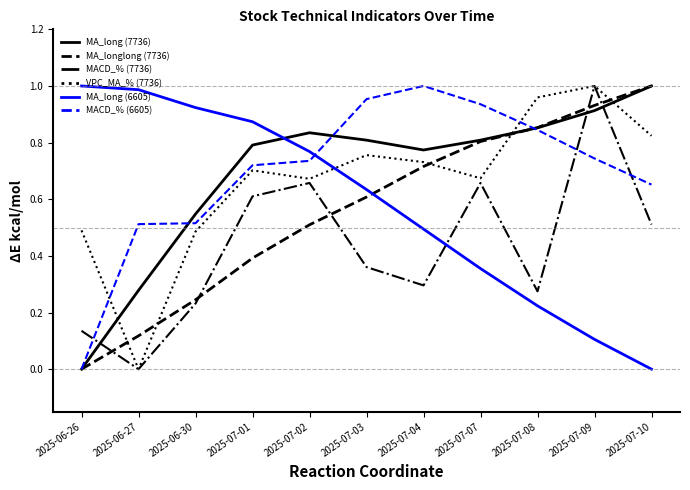

True or false: MACD_% (6605) and MACD_% (7736) intersect in this chart.

True